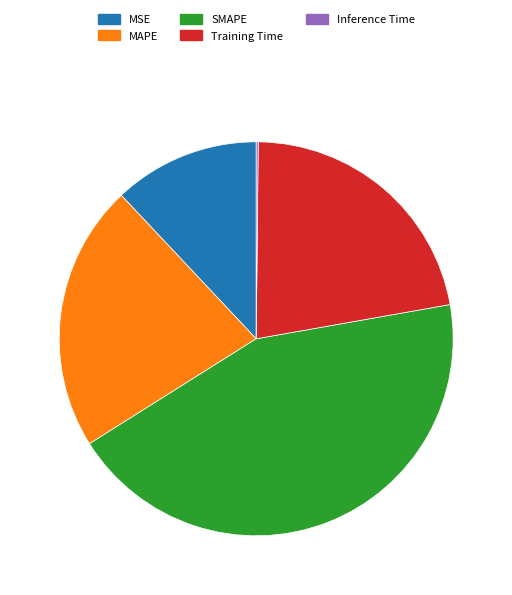

Is there a majority slice in this chart?

No